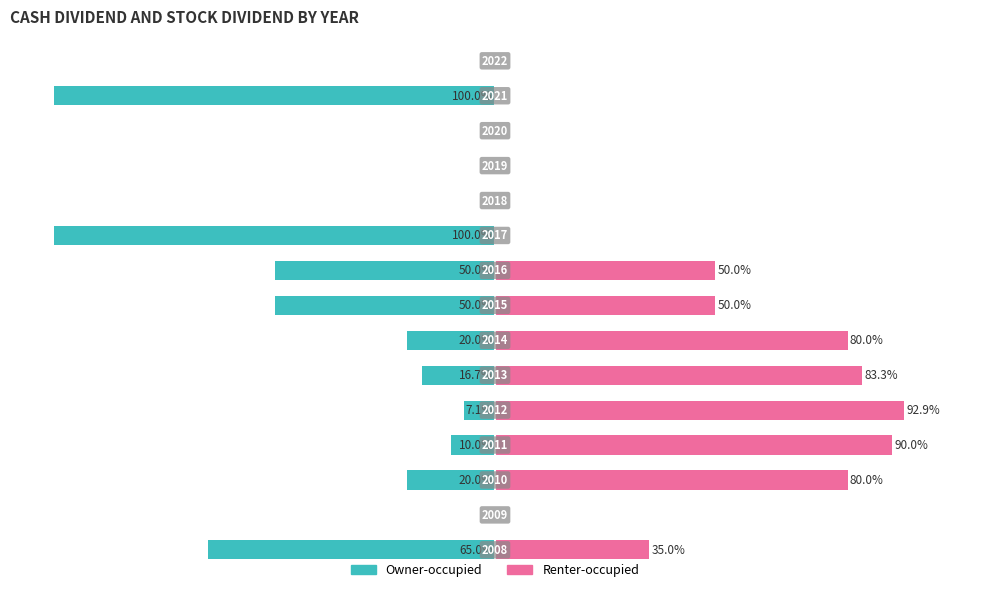

What is the difference between the Owner-occupied values at 13 and 8?

20.0